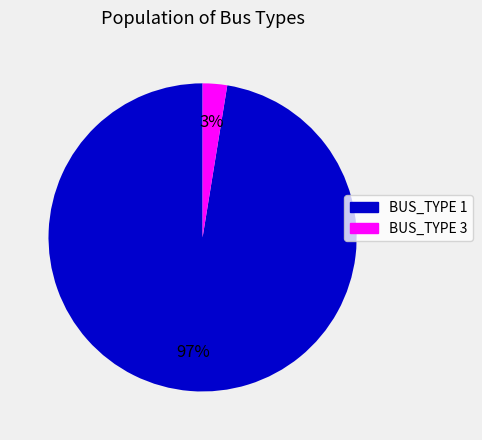

To the nearest percent, what is the combined percentage of BUS_TYPE 1 and BUS_TYPE 3?

100%